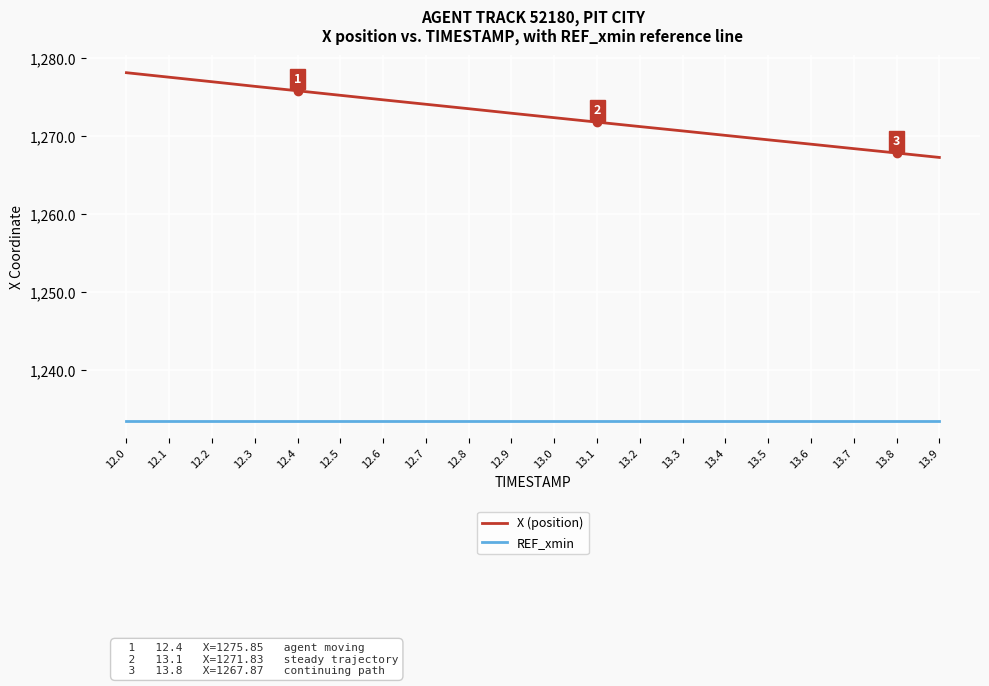

Which series has the widest spread of values?

X (position)